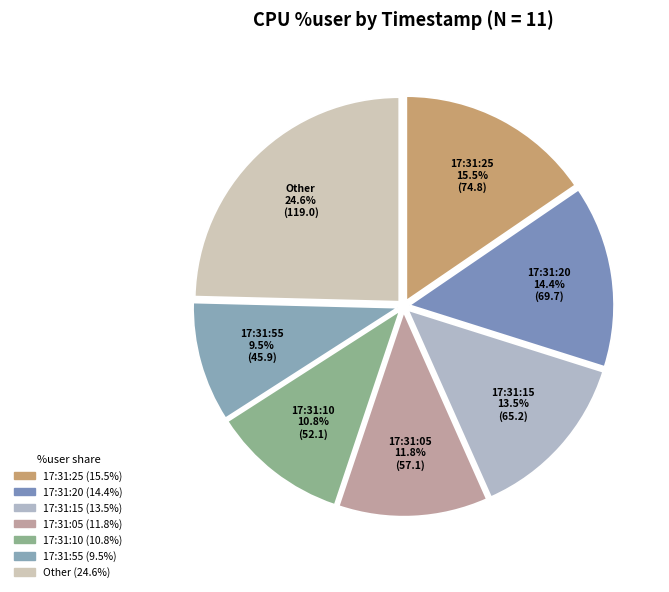

Does any single category account for the majority?

No